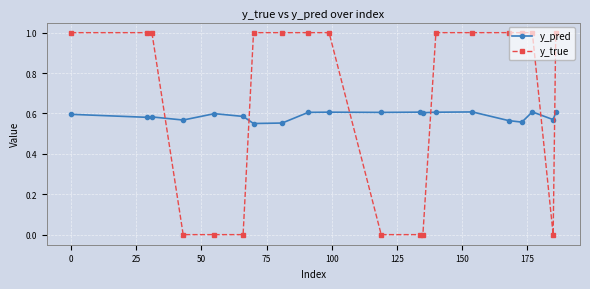

What is the average value of the y_true series?

0.7